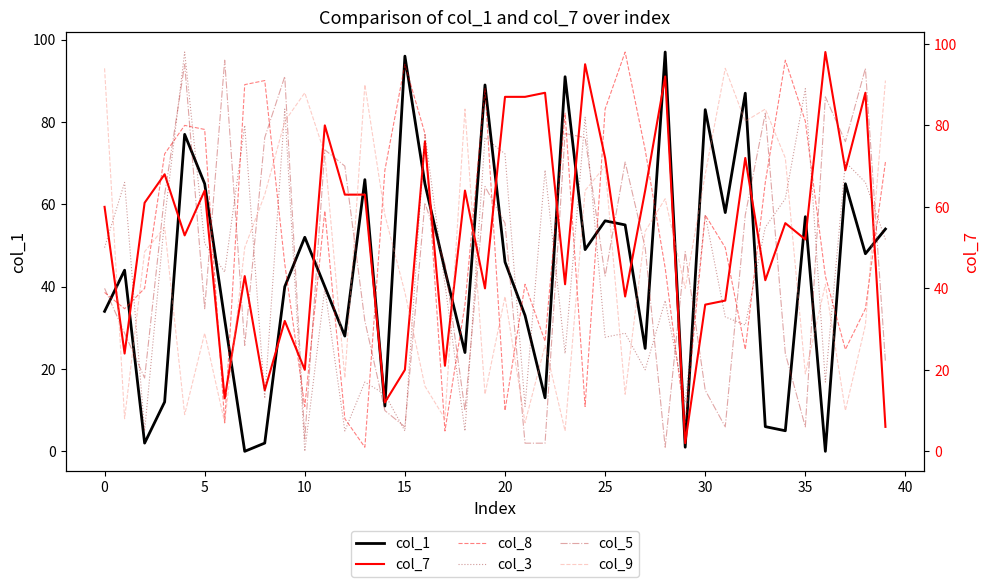

What is the greatest value displayed?

98